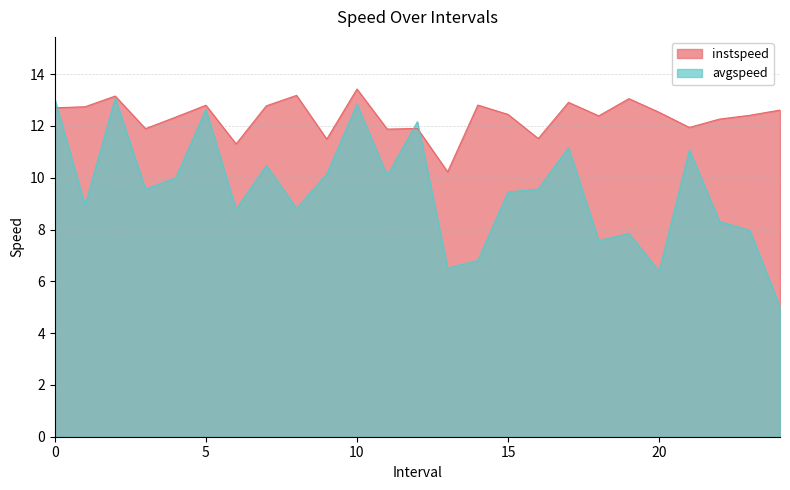

Between 10.0 and 23.0, which is larger?

10.0